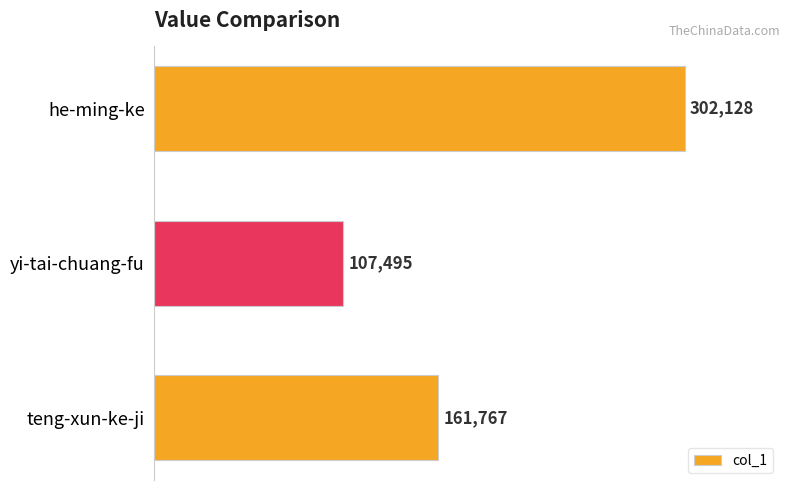

At which category does the chart reach its minimum across all series?

yi-tai-chuang-fu